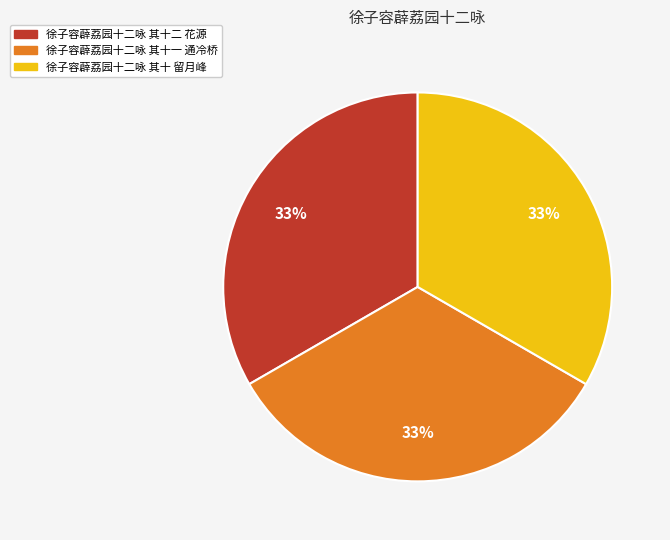

Is there any slice that represents more than half of the pie?

No